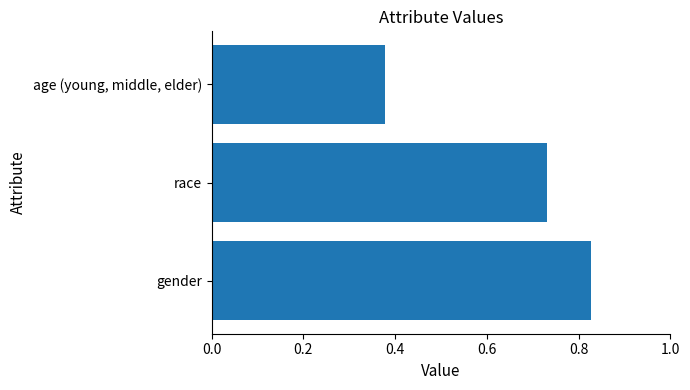

The chart shows a value of 0.2 at age (young, middle, elder). True or false?

False